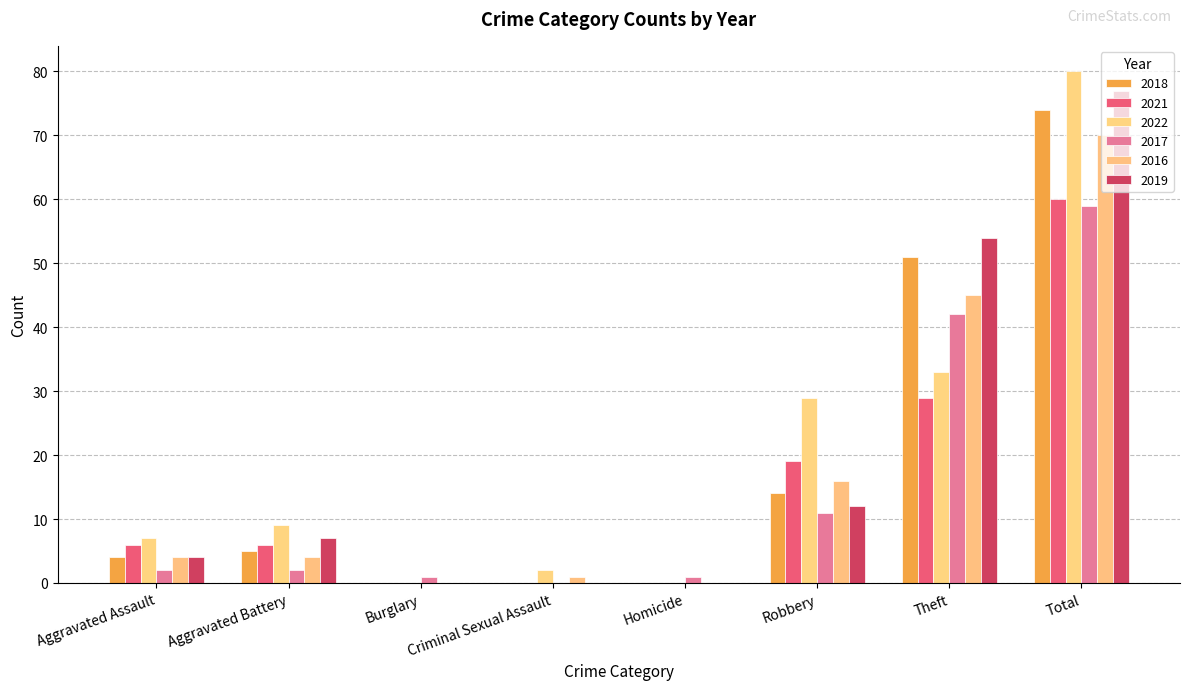

Reading left to right, transcribe all the data shown in this chart.

2018: 4	5	0	0	0	14	51	74
2021: 6	6	0	0	0	19	29	60
2022: 7	9	0	2	0	29	33	80
2017: 2	2	1	0	1	11	42	59
2016: 4	4	0	1	0	16	45	70
2019: 4	7	0	0	0	12	54	77